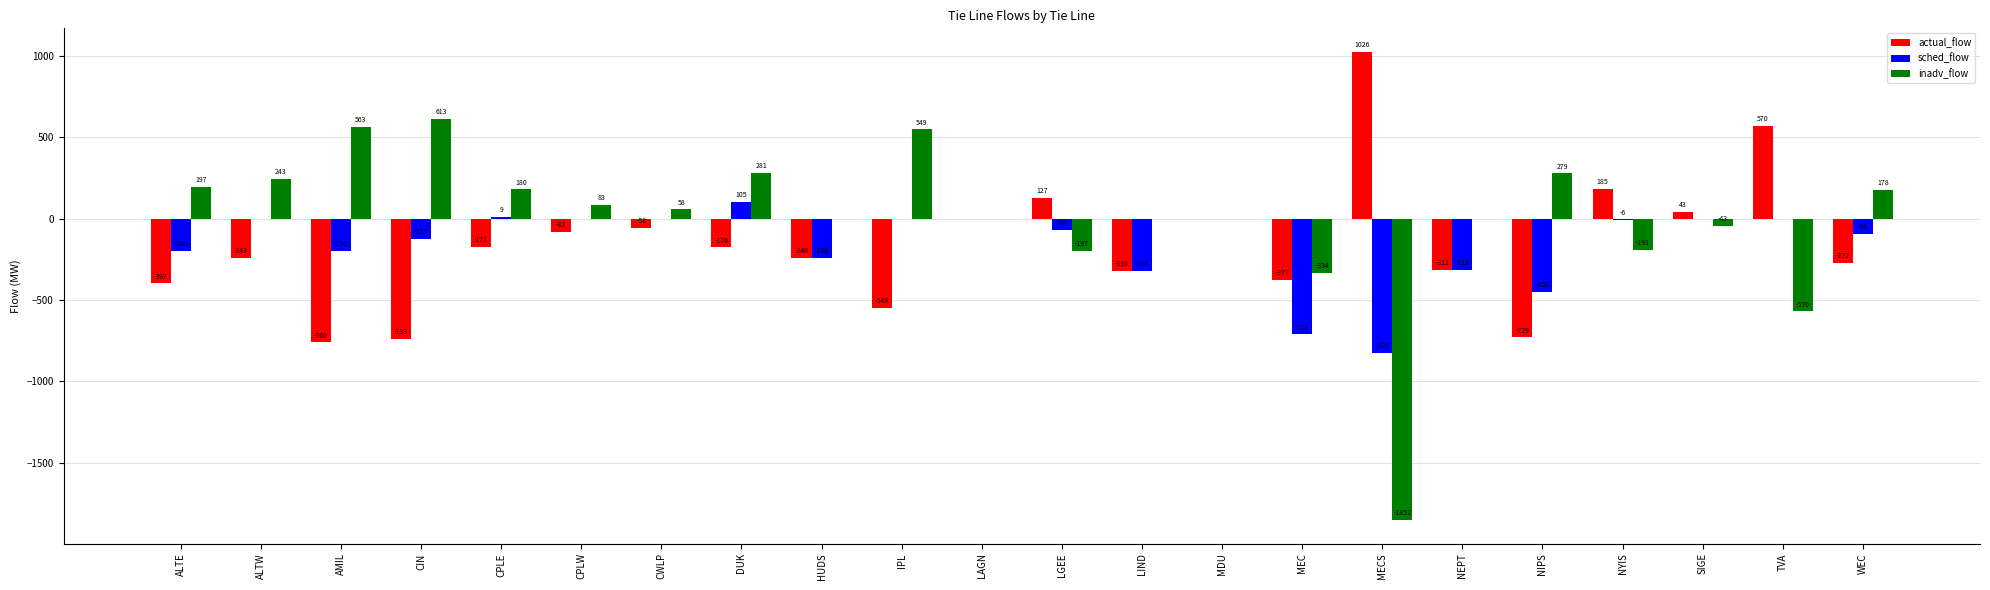

What is the highest value of the actual_flow series?

1026.0